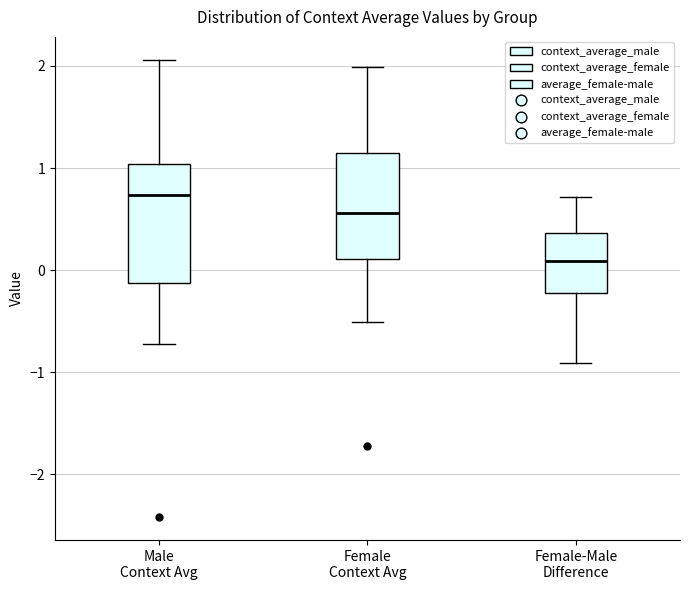

Which box is the tallest, from its lower edge to its upper edge?

Male Context Avg